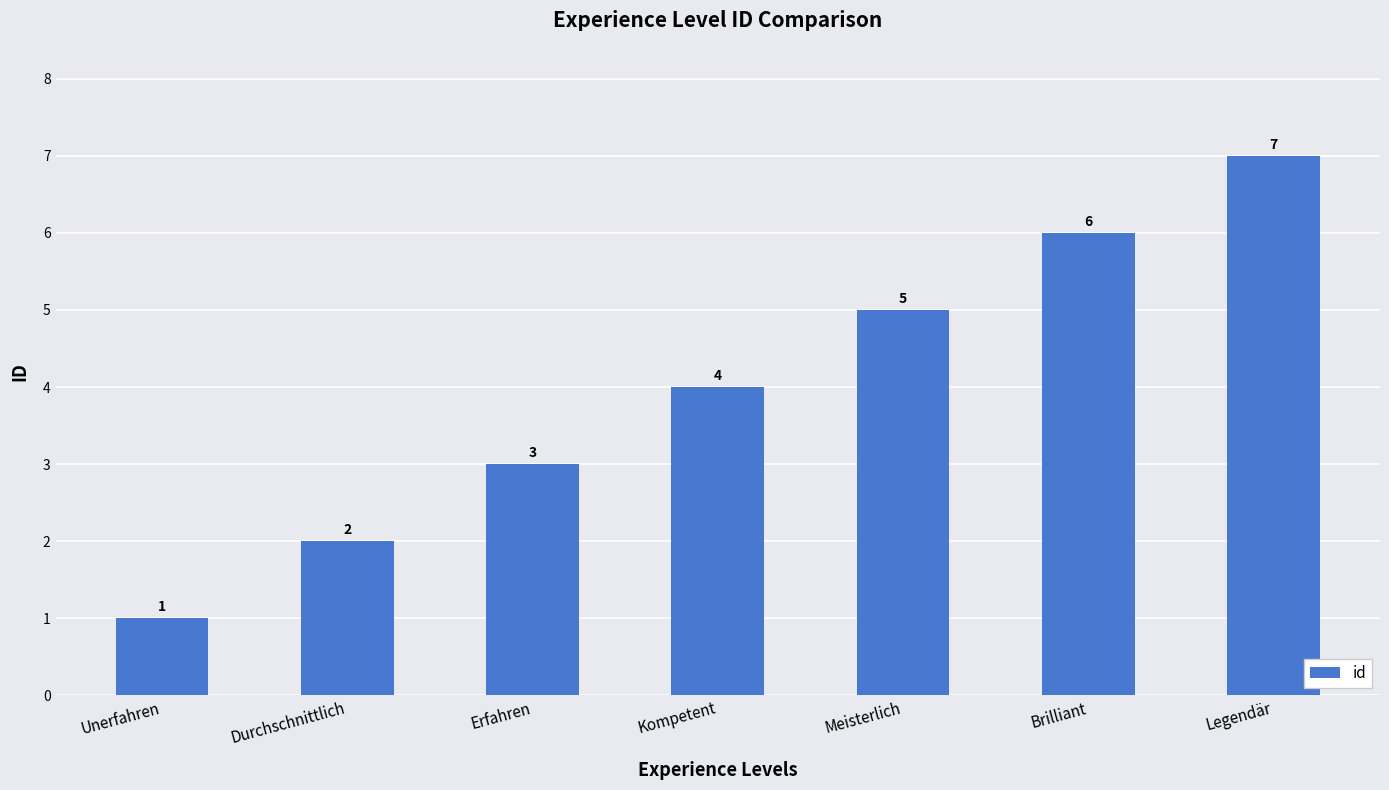

Reading left to right, list all the values displayed in this chart.

Unerfahren=1	Durchschnittlich=2	Erfahren=3	Kompetent=4	Meisterlich=5	Brilliant=6	Legendär=7